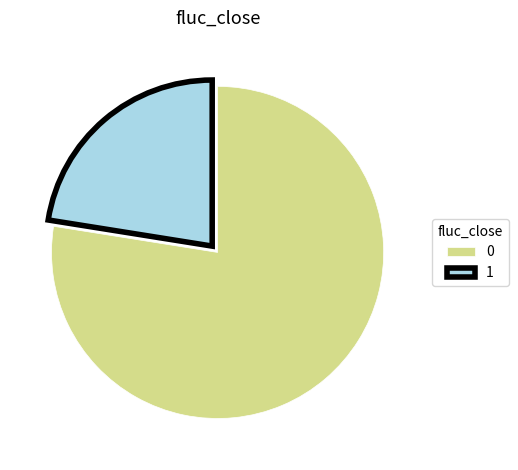

Do 0 and 1 together represent more than half of the pie?

Yes